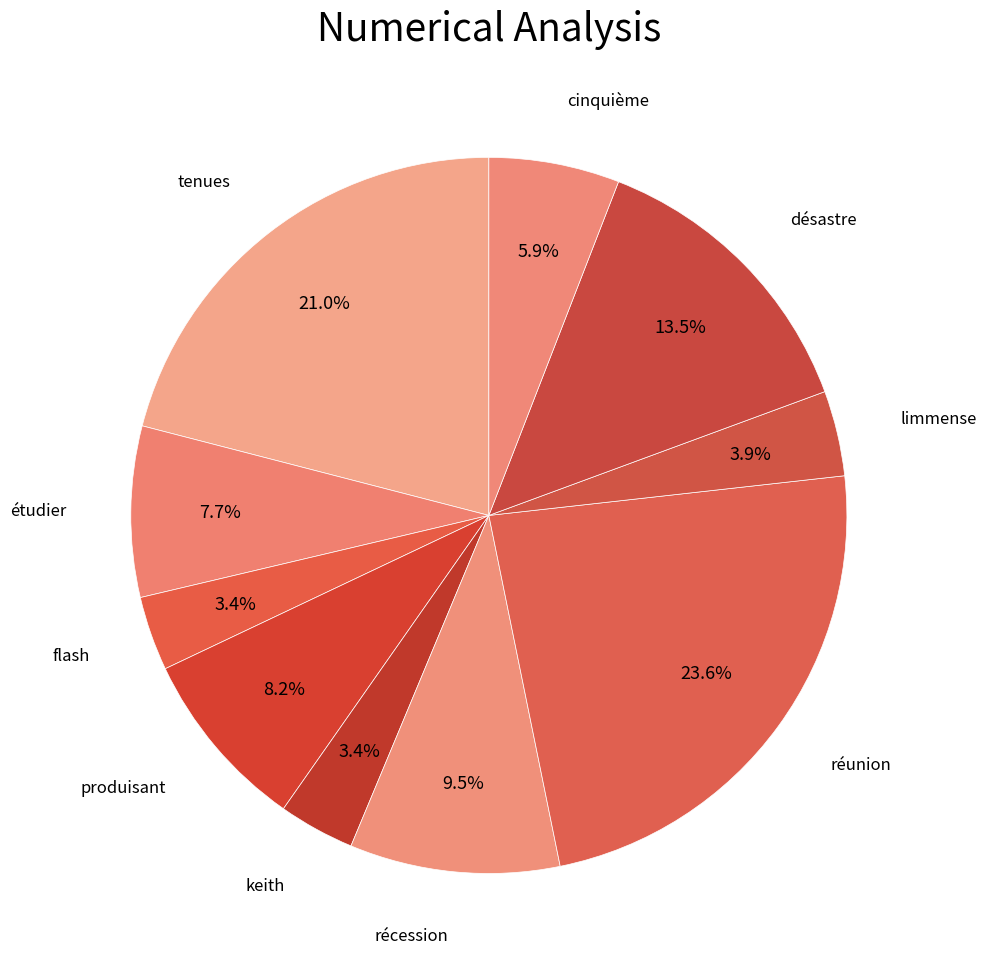

How many segments does this pie chart have?

10